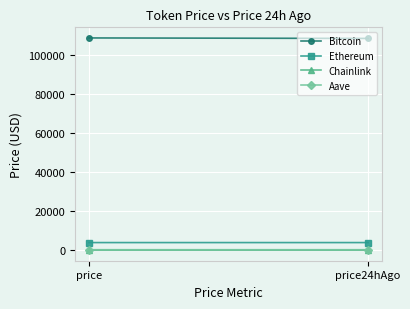

Reading left to right, list all the values displayed in this chart.

Bitcoin: price=108517.0	price24hAgo=108271.0
Ethereum: price=3873.6	price24hAgo=3874.1
Chainlink: price=17.7	price24hAgo=18.0
Aave: price=219.8	price24hAgo=221.7